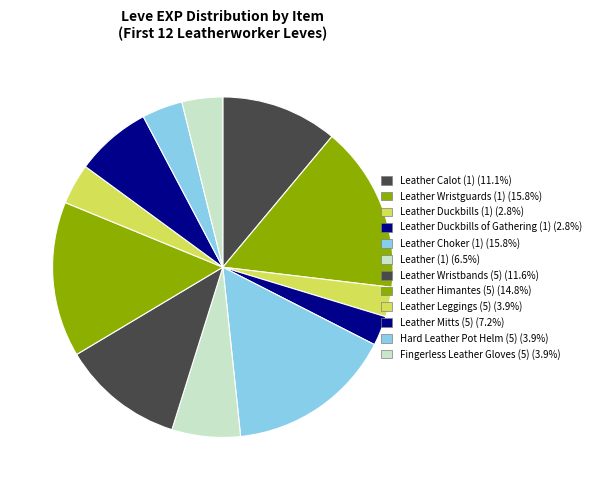

How many segments does this pie chart have?

12